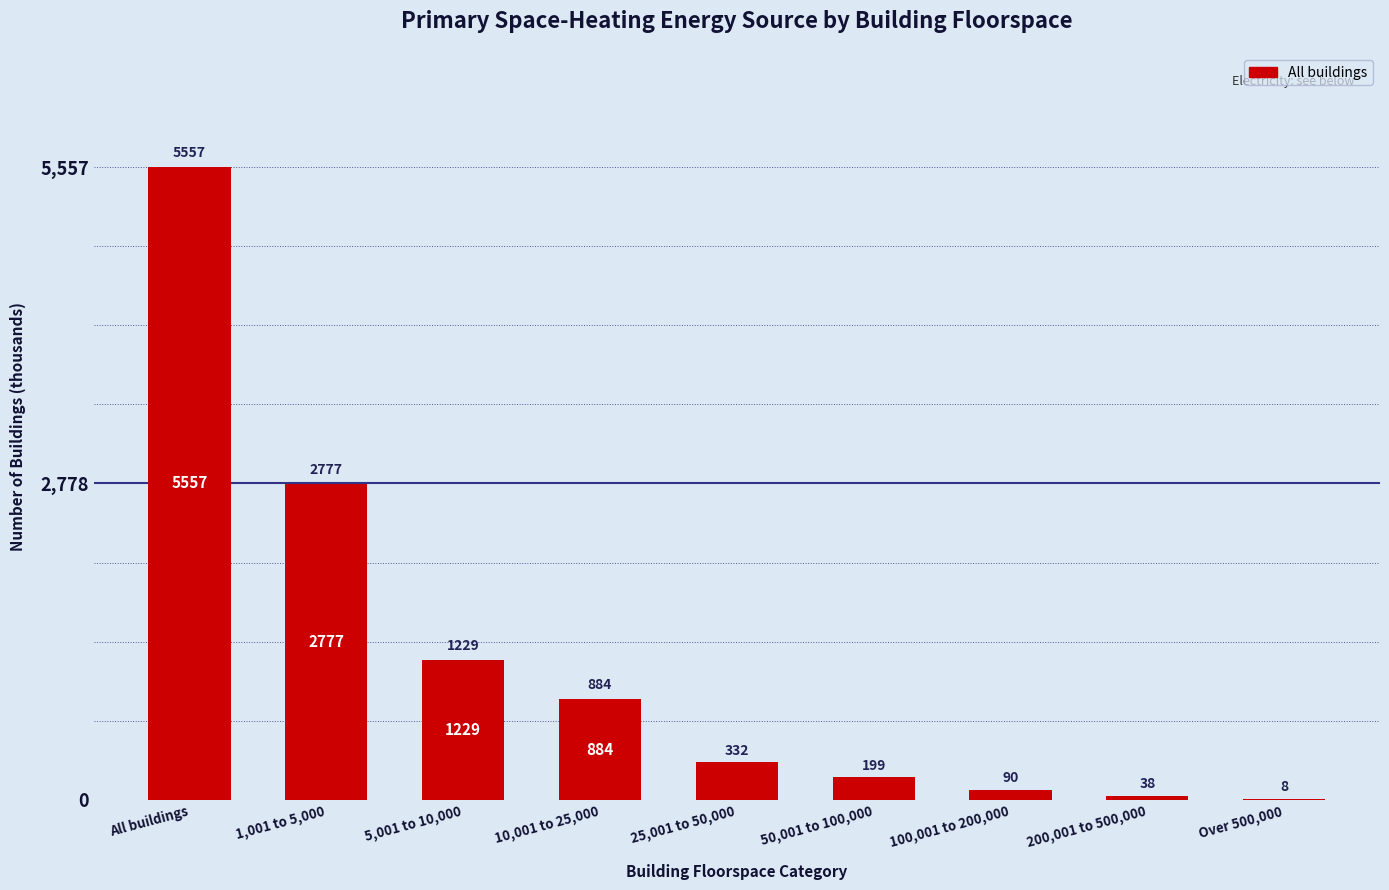

What value does the data have at 50,001 to 100,000, to the nearest 100?

200